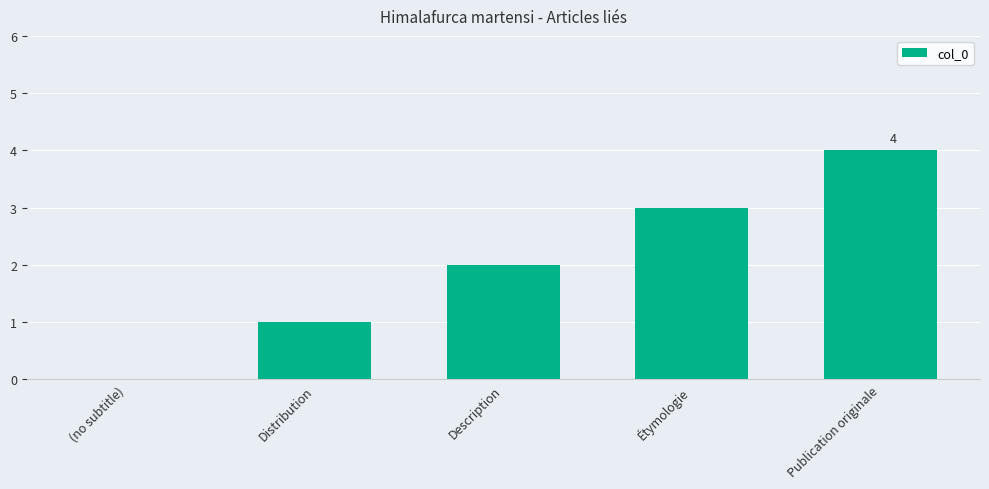

How many categories are shown in the chart?

5